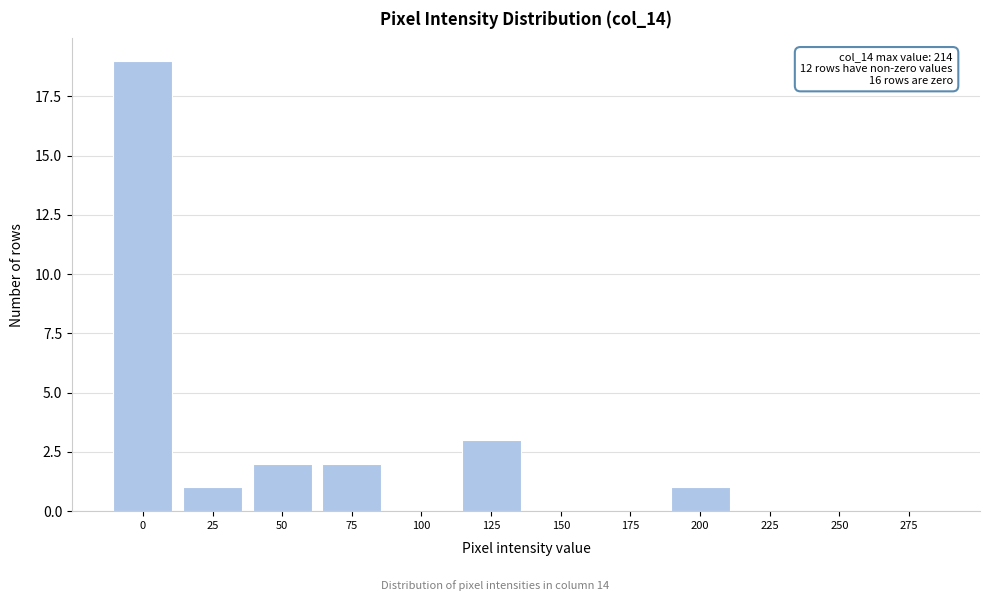

Reading left to right, extract all data points from this chart.

0=19	25=1	50=2	75=2	100=0	125=3	150=0	175=0	200=1	225=0	250=0	275=0